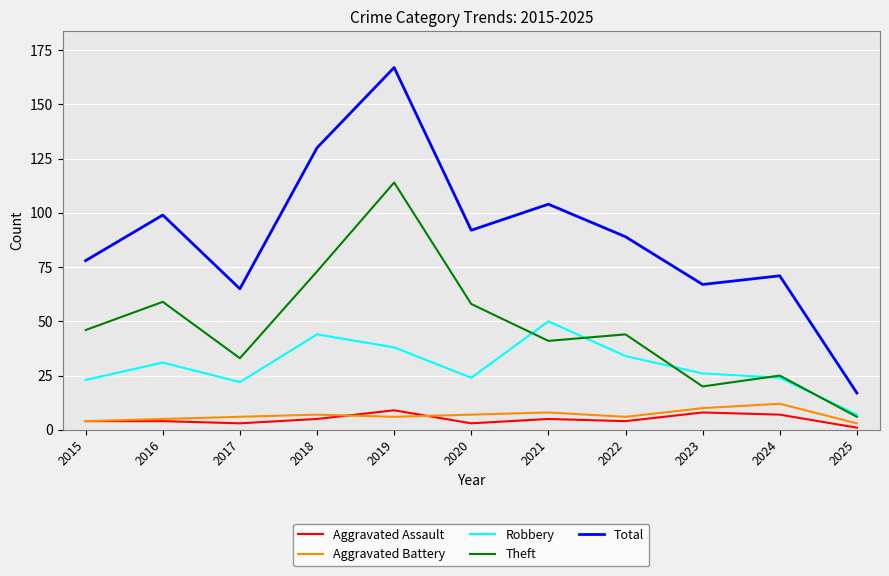

At which label does Theft first exceed 44?

2015